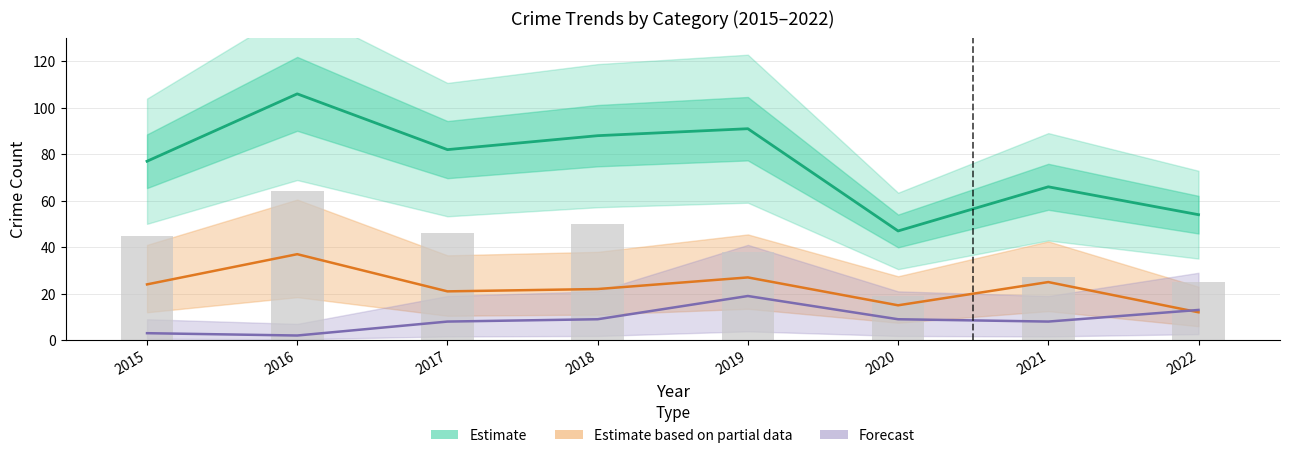

Reading left to right, extract all data points from this chart.

Estimate: 77	106	82	88	91	47	66	54
Estimate based on partial data: 24	37	21	22	27	15	25	12
Forecast: 3	2	8	9	19	9	8	13